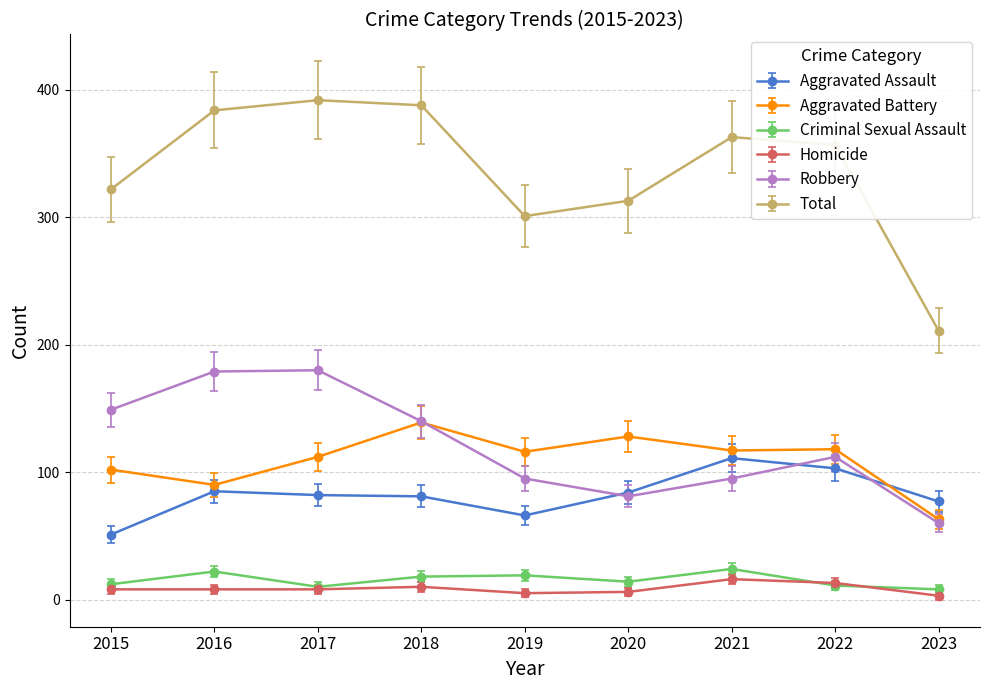

Is the value of Aggravated Battery at 2019 greater than the value of Aggravated Assault at 2022?

Yes